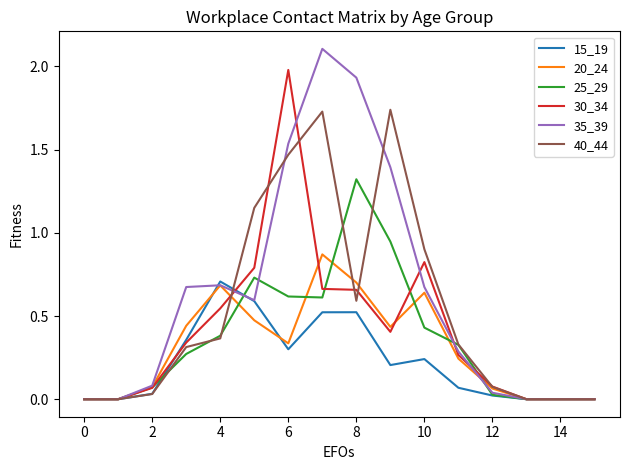

What is the maximum value shown in the chart?

2.1